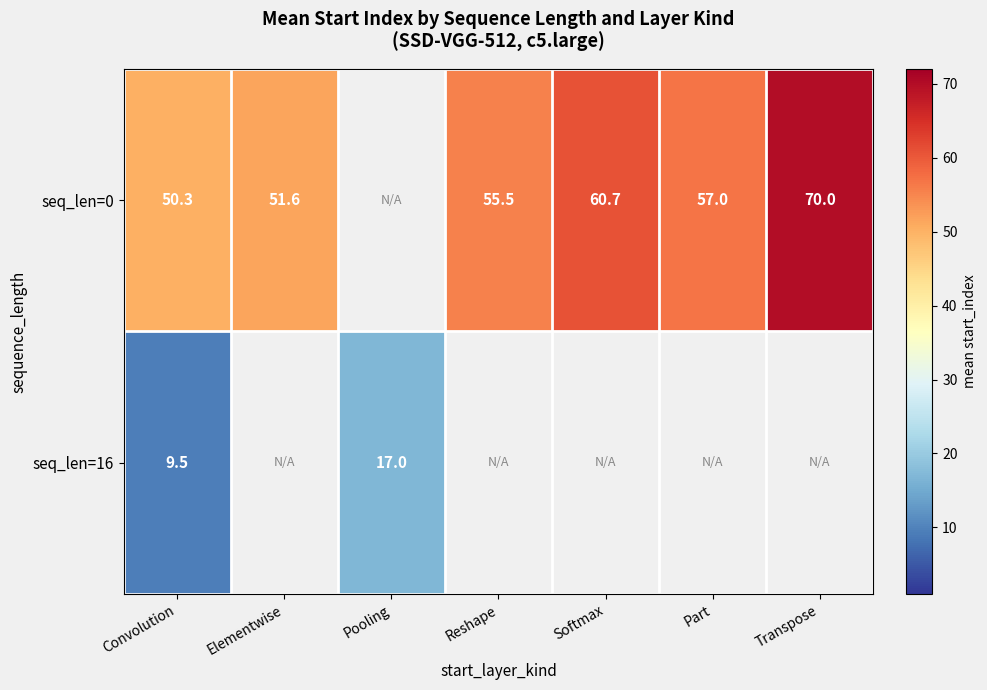

Read the seq_len=16 value at Pooling.

17.0